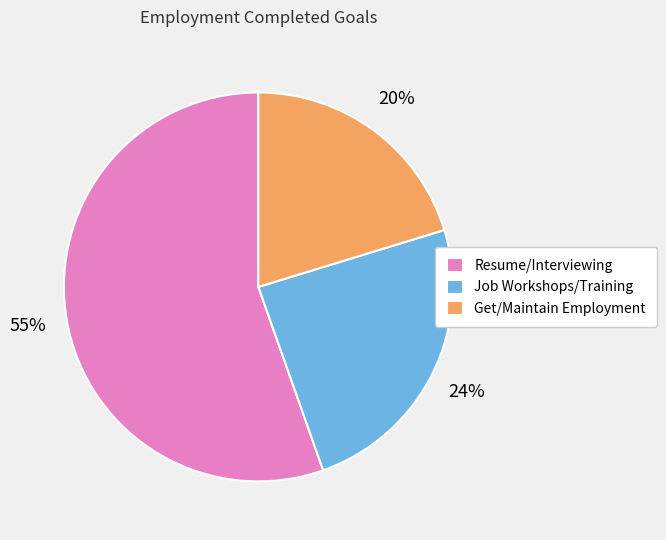

What is the majority slice?

Resume/Interviewing